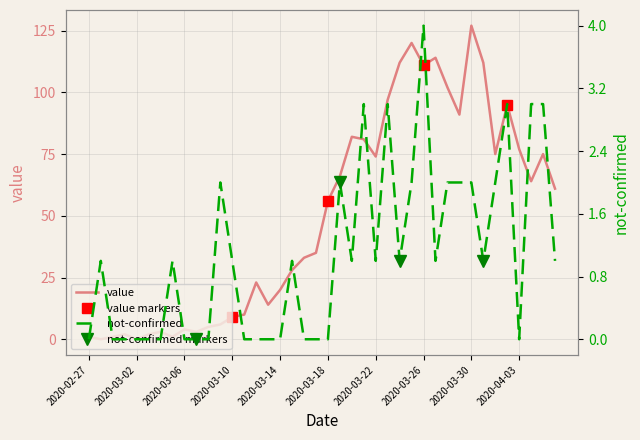

What is the difference between the maximum and minimum values in the value series?

127